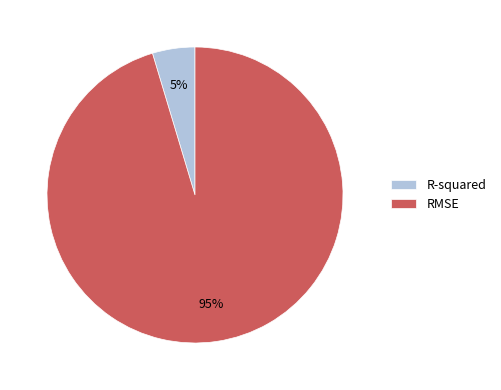

Is it true that R-squared is 14% of the pie?

False